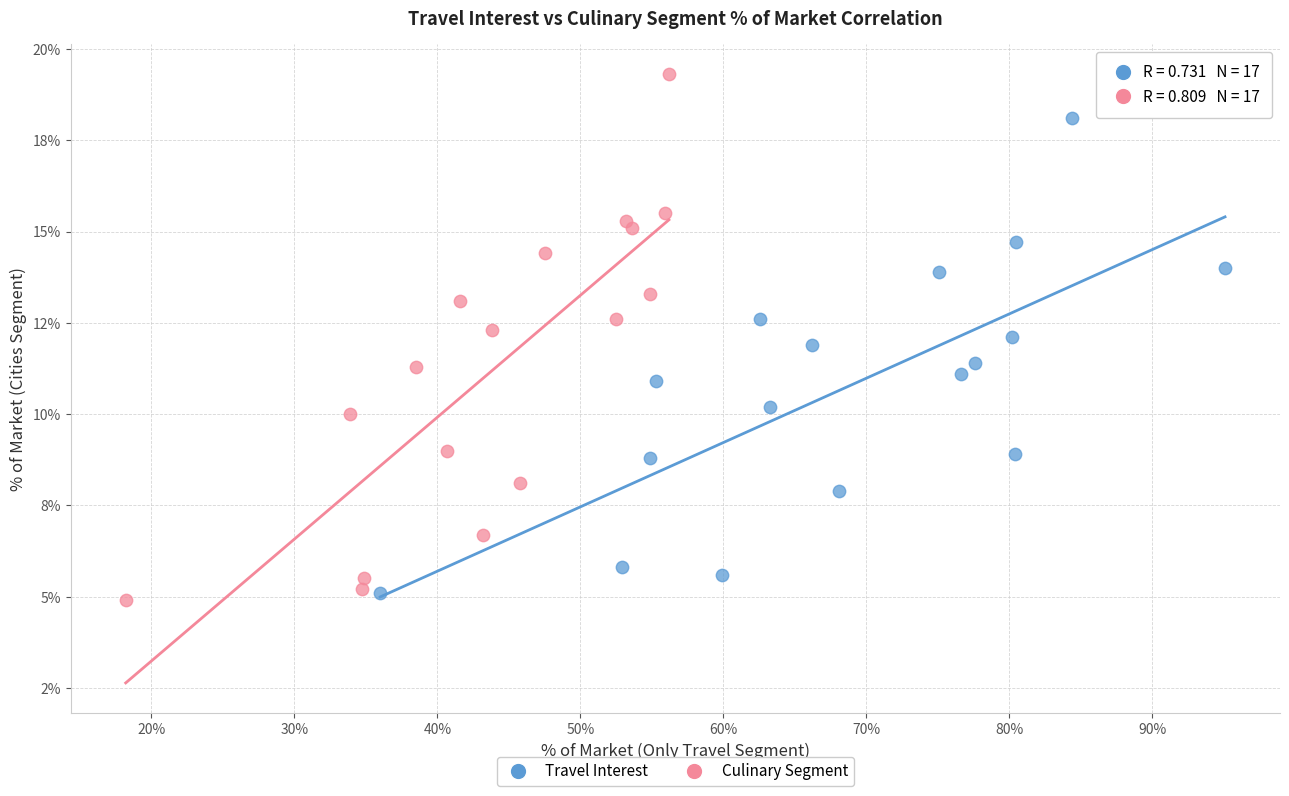

Which series reaches the minimum Y coordinate?

Culinary Segment